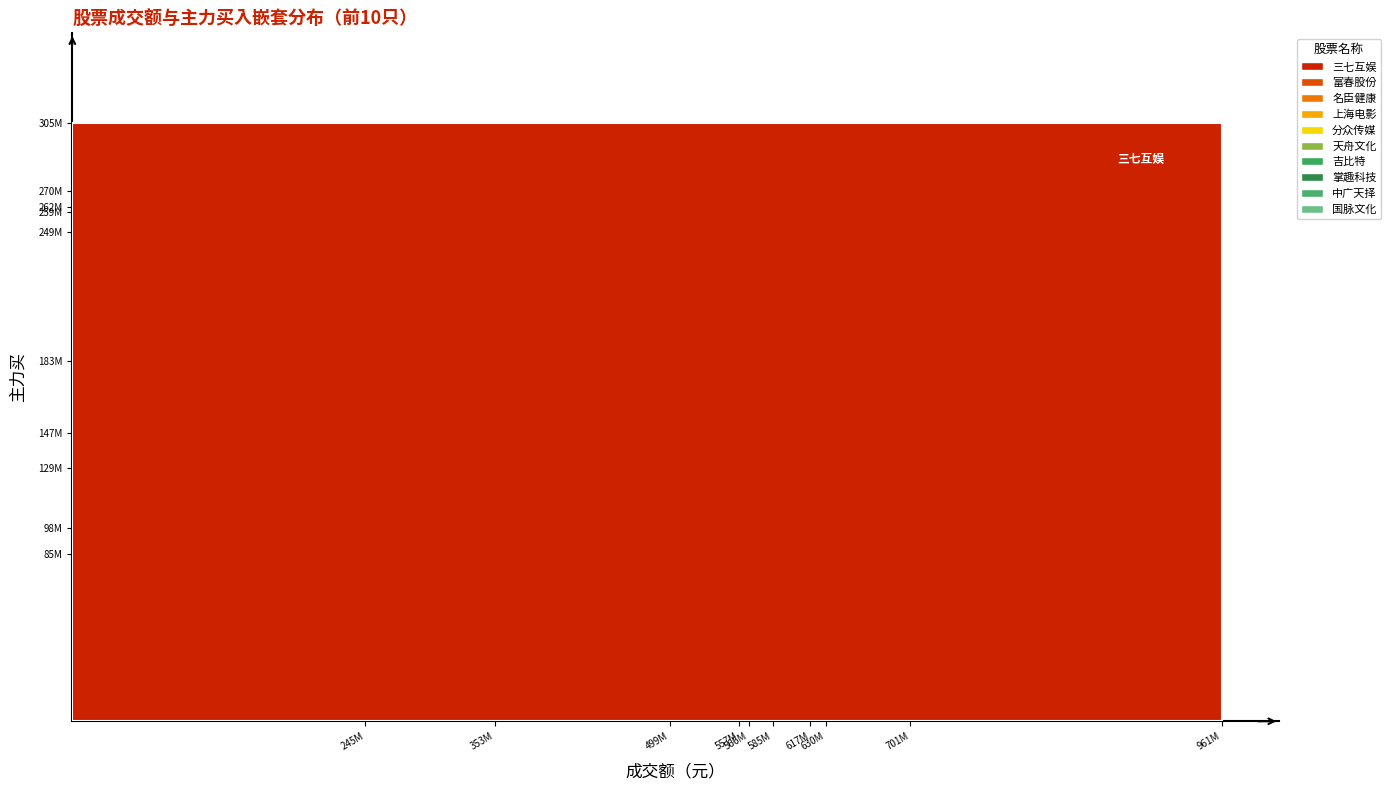

Reading left to right, what are all the values shown in this chart?

成交额: 617278701	566152793	701087713	245171138	961350849	630237436	353259998	557909452	585684686	499768642
主力买: 270485888	262243496	305006053	98400650	259603241	249551286	85305593	147092787	183658872	129084562